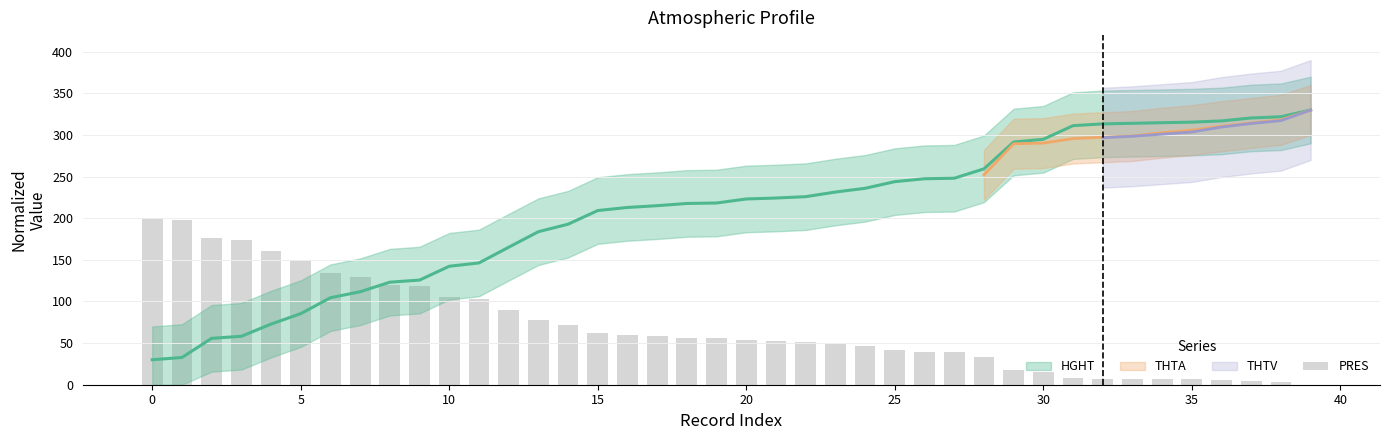

Read the value at 14.

71.7